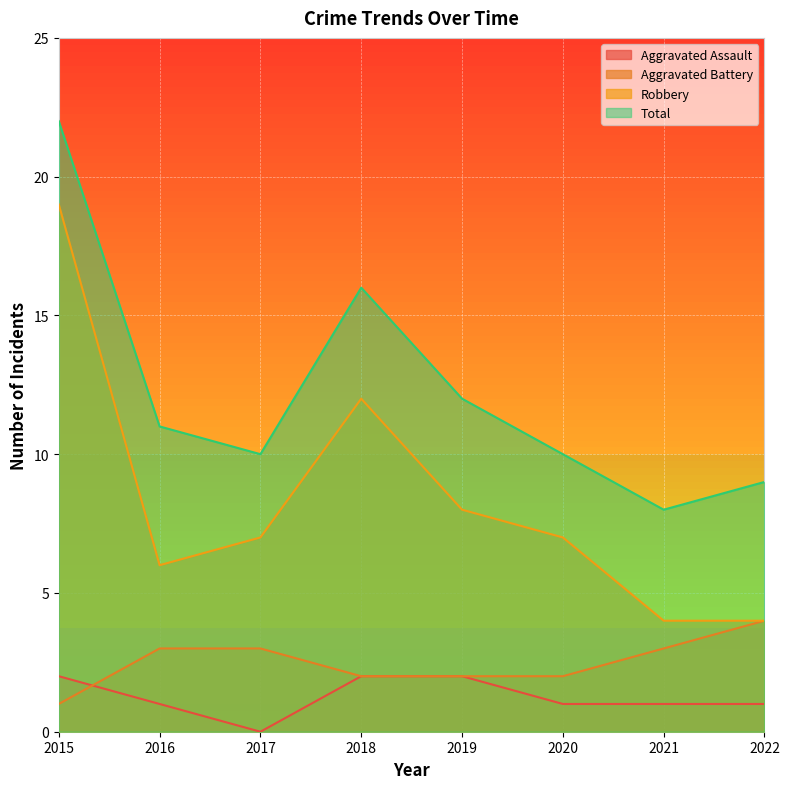

True or false: Aggravated Assault has a value of 1 at 2021.

True